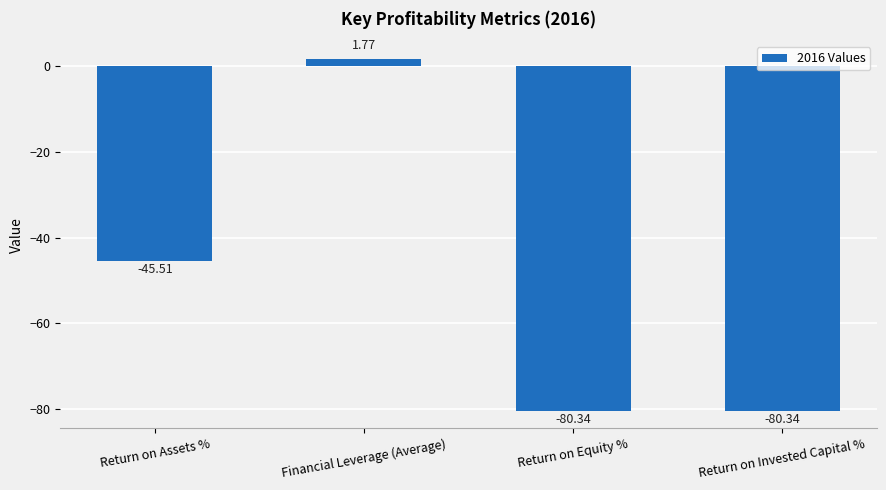

Is it true that the value at Return on Invested Capital % is -80.3?

True